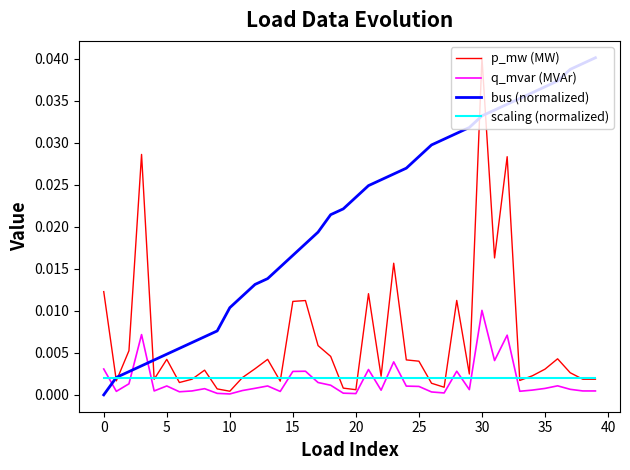

Which series has the largest total across all categories?

bus (normalized)